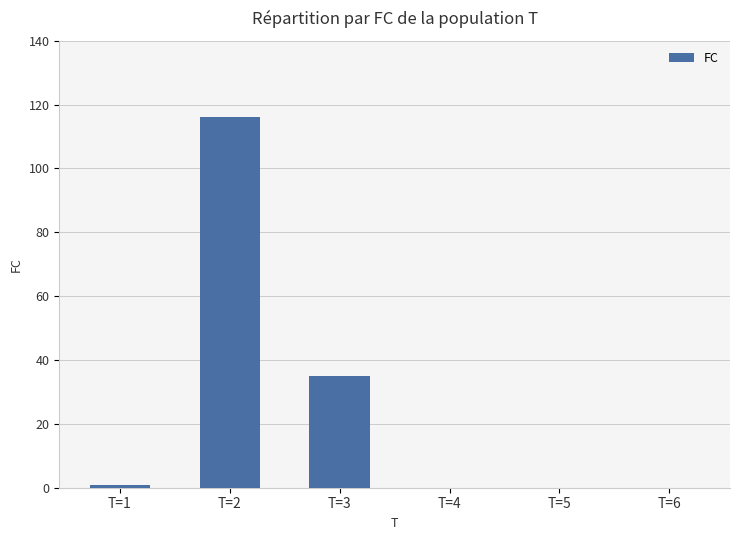

What is the sum of all values?

152